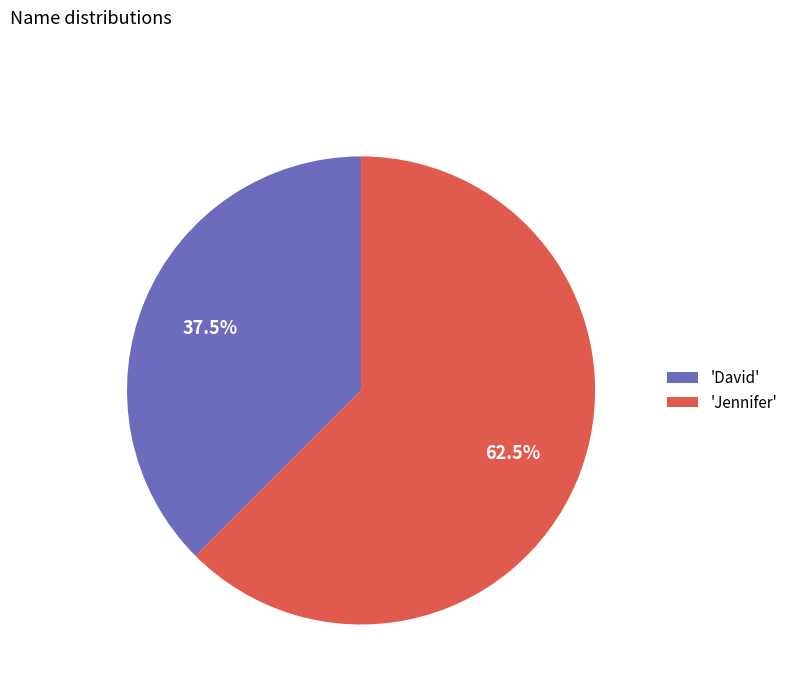

Which category has the smallest portion of the pie?

'David'